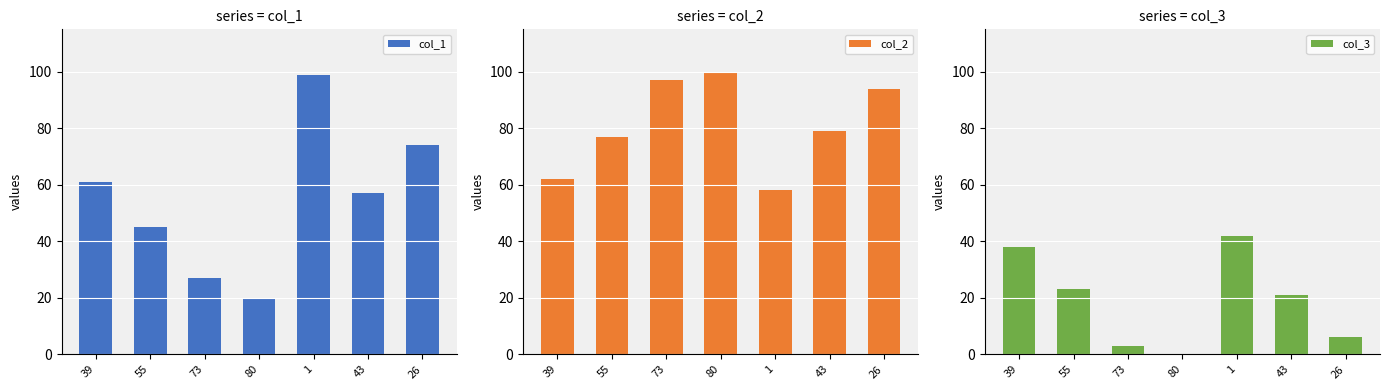

True or false: col_3 has a value of 8 at 26.

False